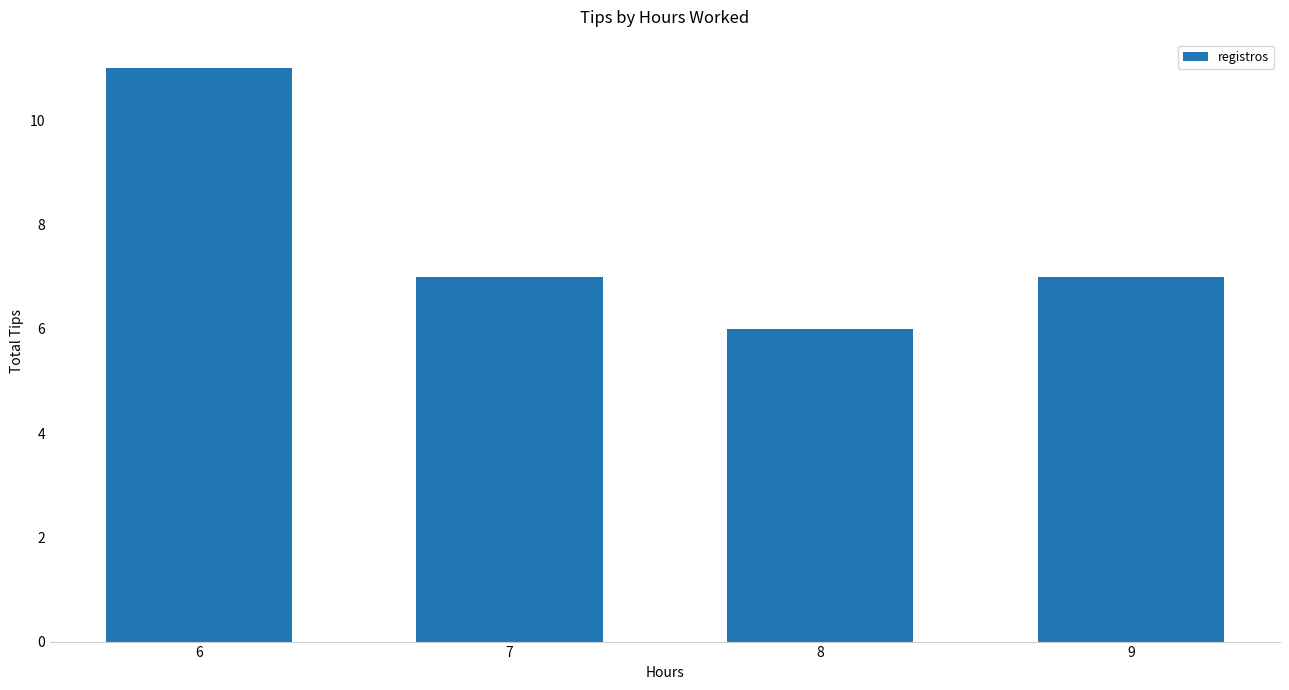

What is the sum of the values at 6 and 8?

17